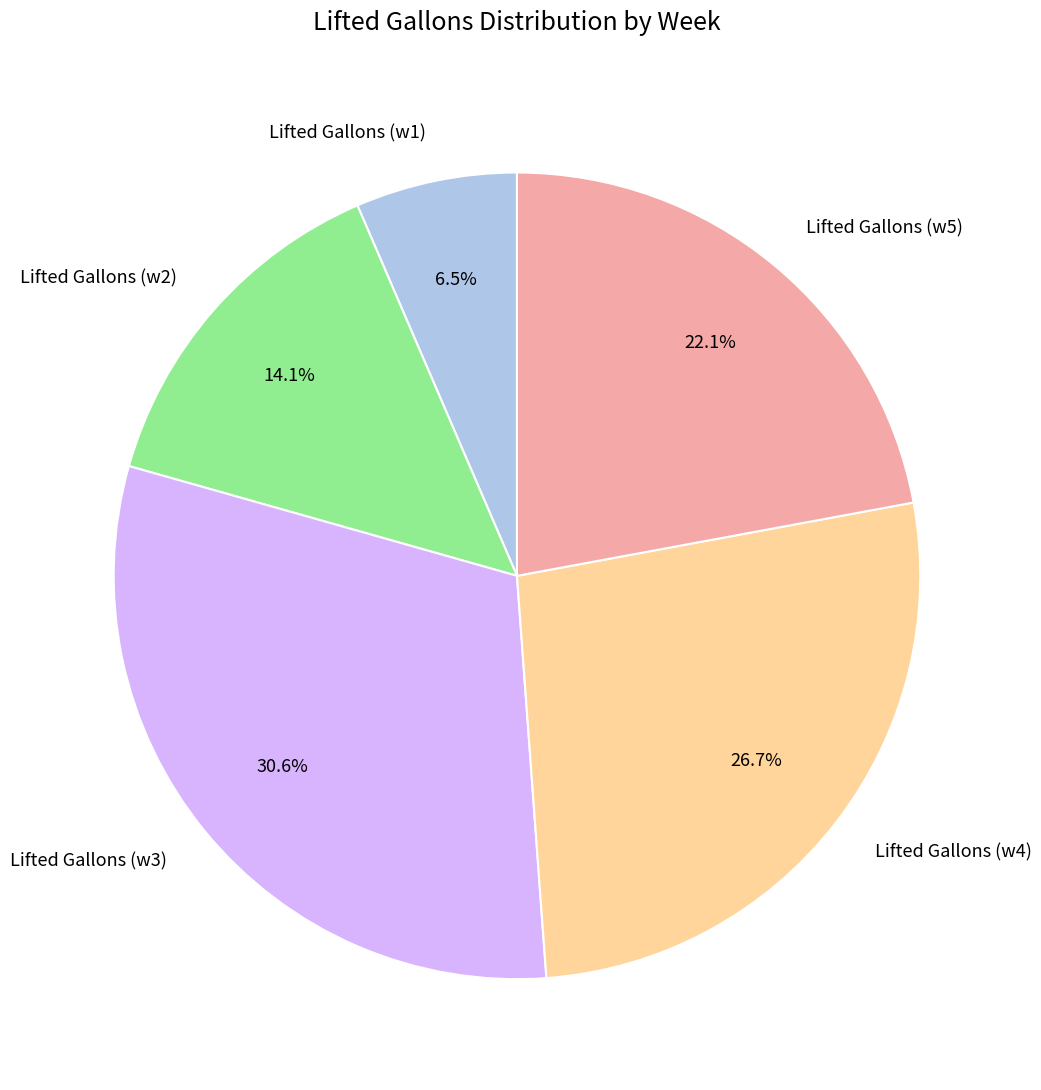

Approximately how many times larger is the value at Lifted Gallons (w5) compared to Lifted Gallons (w4)?

0.8